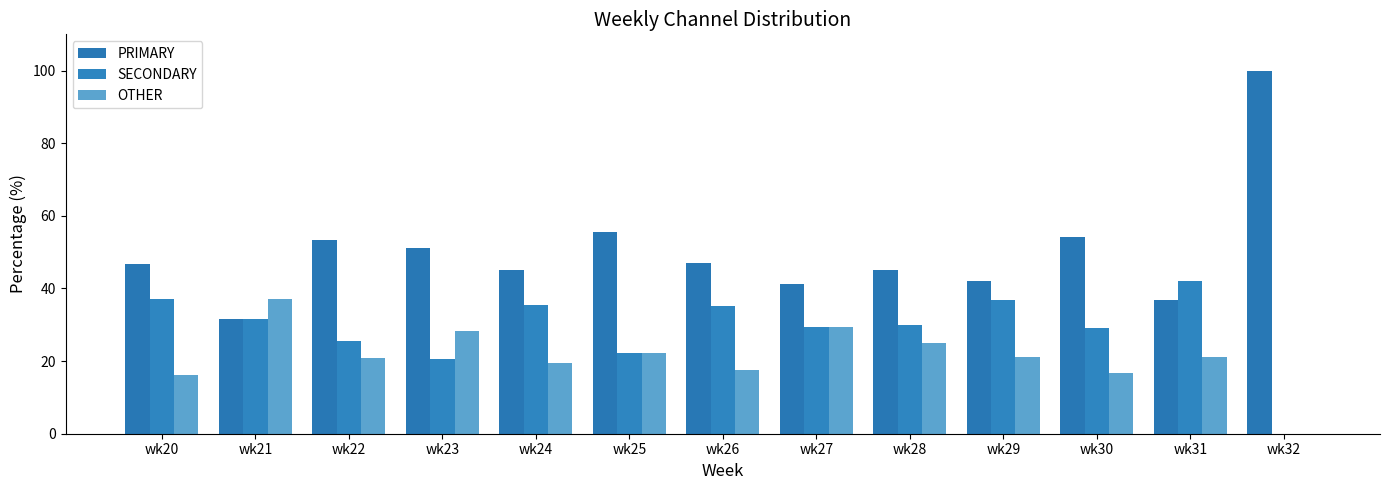

Are the bars horizontal?

No